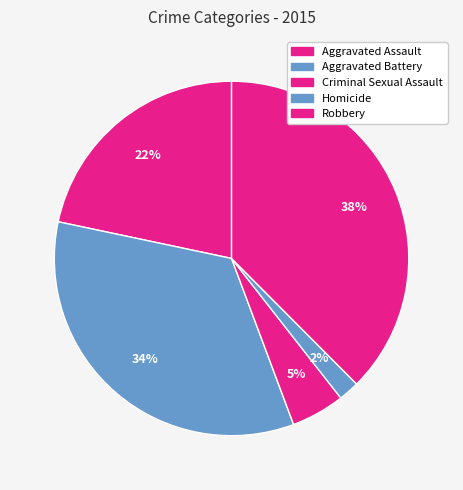

True or false: Homicide accounts for 1% of the total.

False